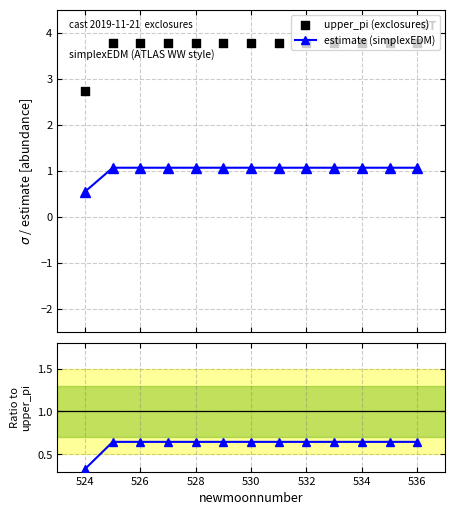

Which series reaches the minimum Y coordinate?

ratio (estimate/|lower_pi|)